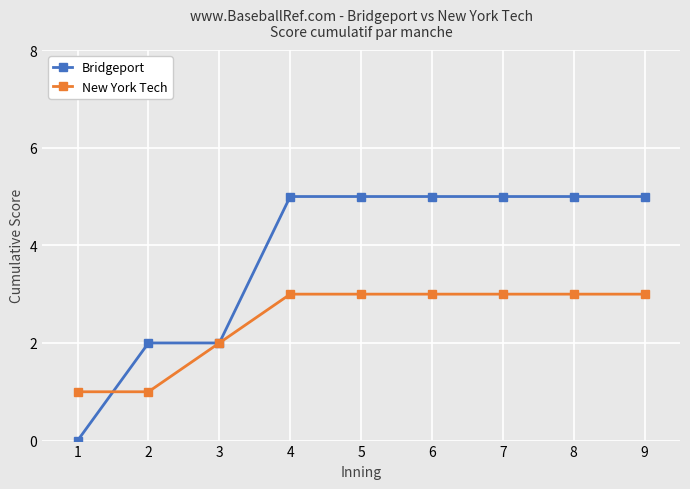

What are all the series names shown in the legend?

Bridgeport, New York Tech